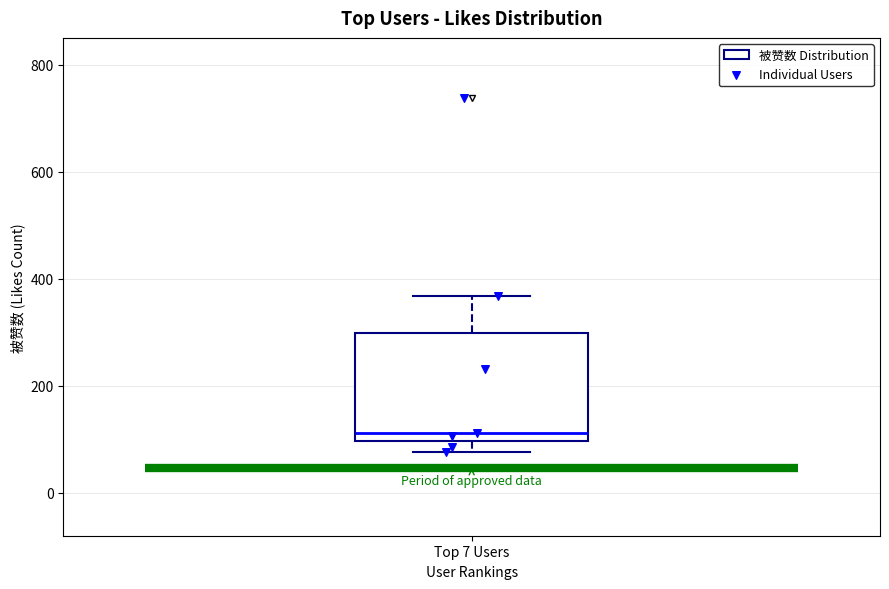

Where does the lower whisker of the box for Top 7 Users end on the y-axis? The values are not printed on the chart, so give them approximately, as read against the axis.

80